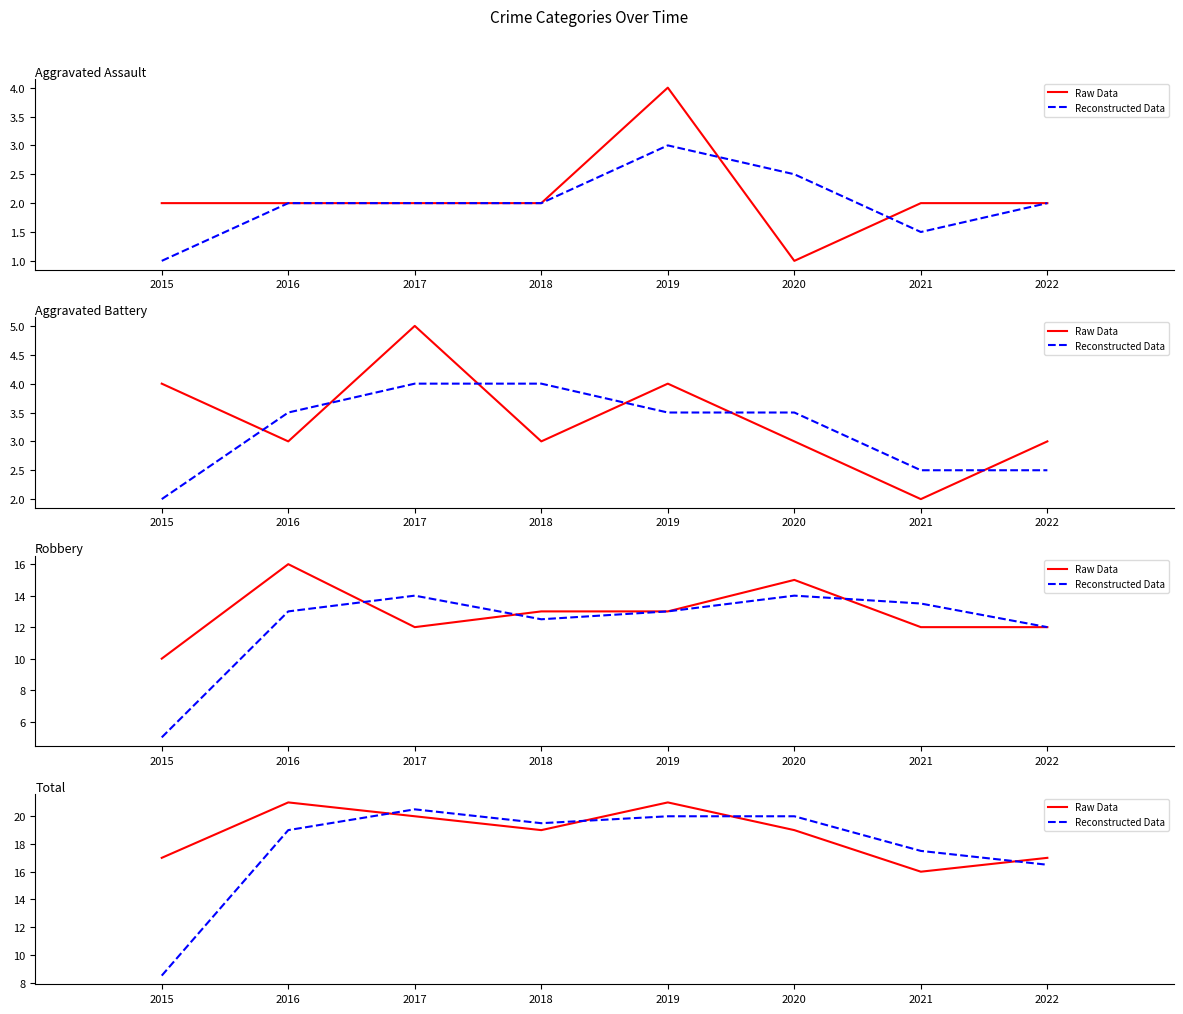

What is the difference between the highest and lowest values at 2016?

2.0